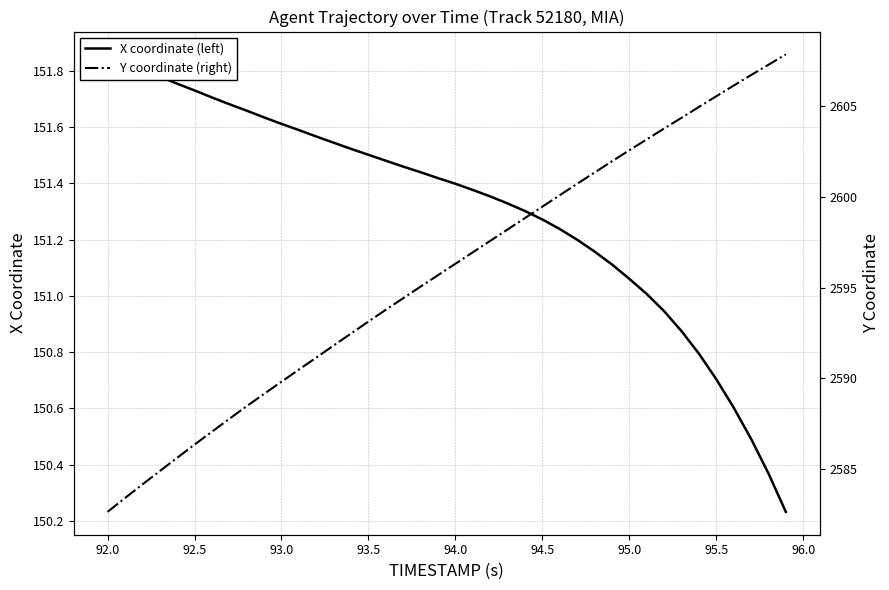

Rank the series by their average value, from highest to lowest.

Y coordinate (right), X coordinate (left)